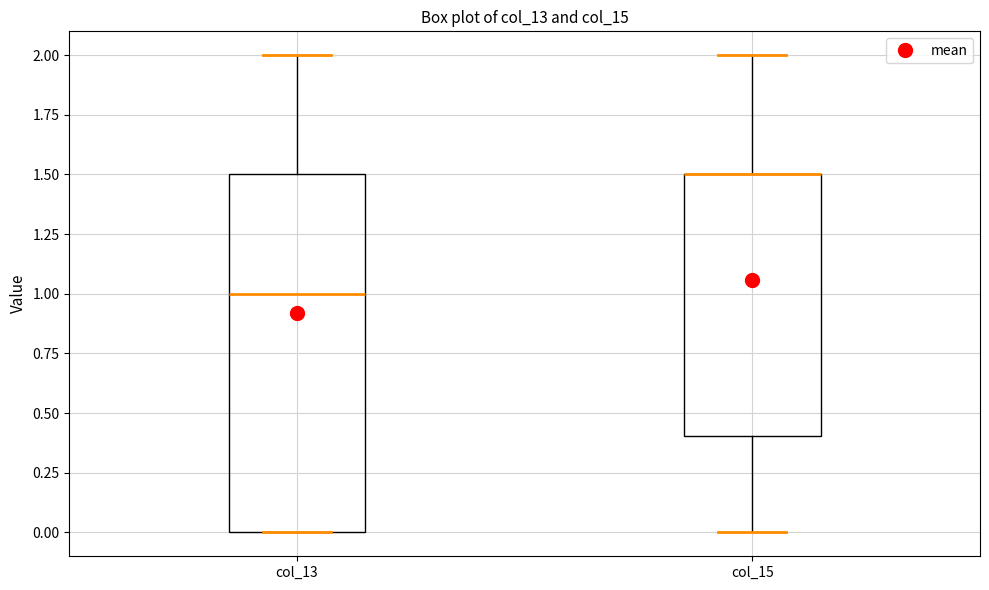

Reading left to right, read every box against the y-axis: the position of its median line, the range the box covers, and the ends of its whiskers. The values are not printed on the chart, so give them approximately, as read against the axis.

col_13: median 1.0, box 0.0 to 1.5, whiskers 0.0 to 2.0
col_15: median 1.5 (drawn on the box's upper edge), box 0.4 to 1.5, whiskers 0.0 to 2.0